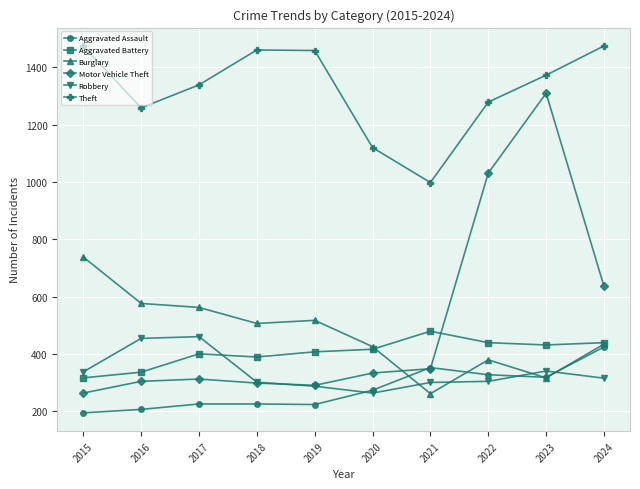

True or false: Aggravated Battery and Aggravated Assault cross at least once.

False